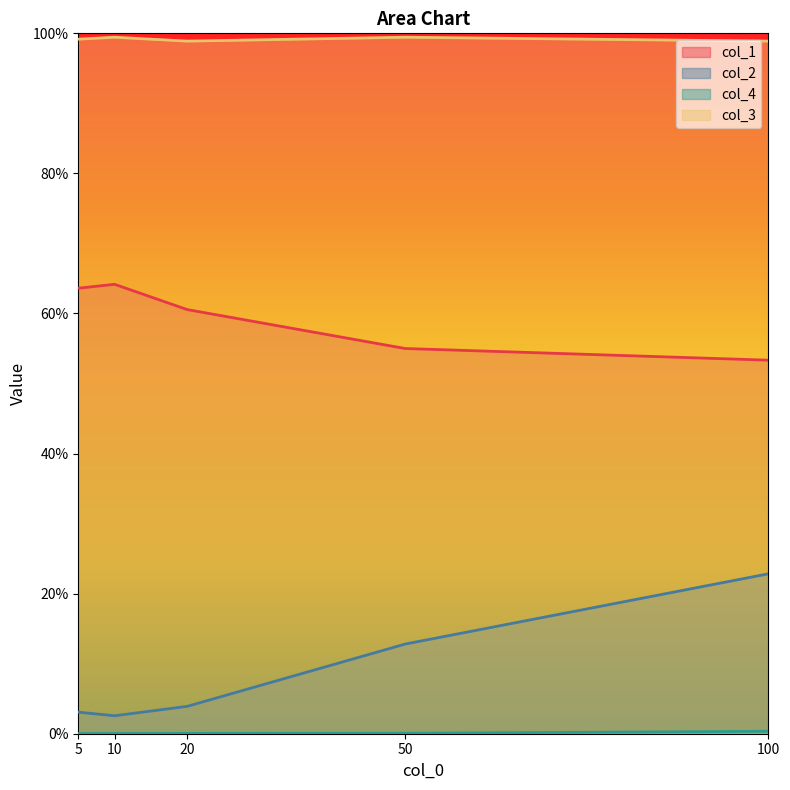

Which category has the highest value in the col_2 series?

100